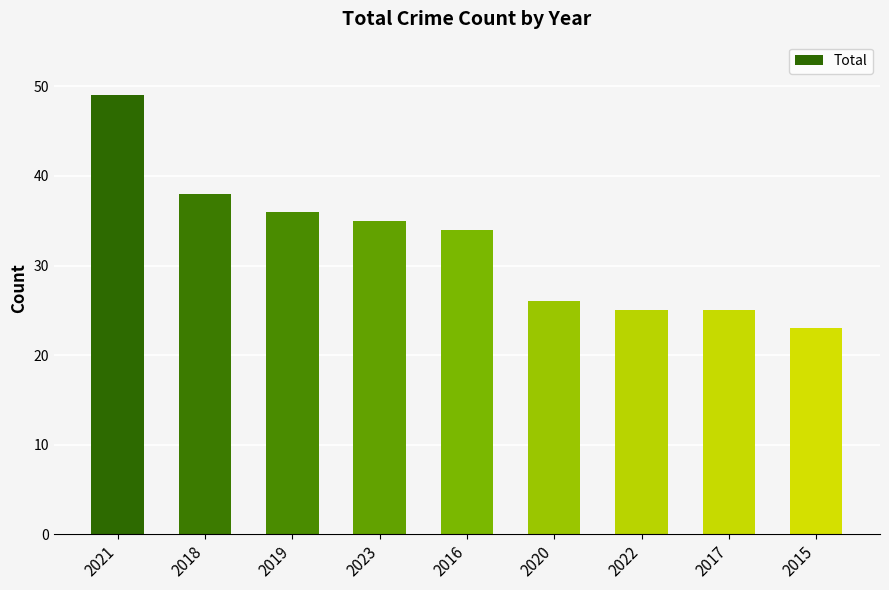

What is the label of the 1st bar from the right?

2015